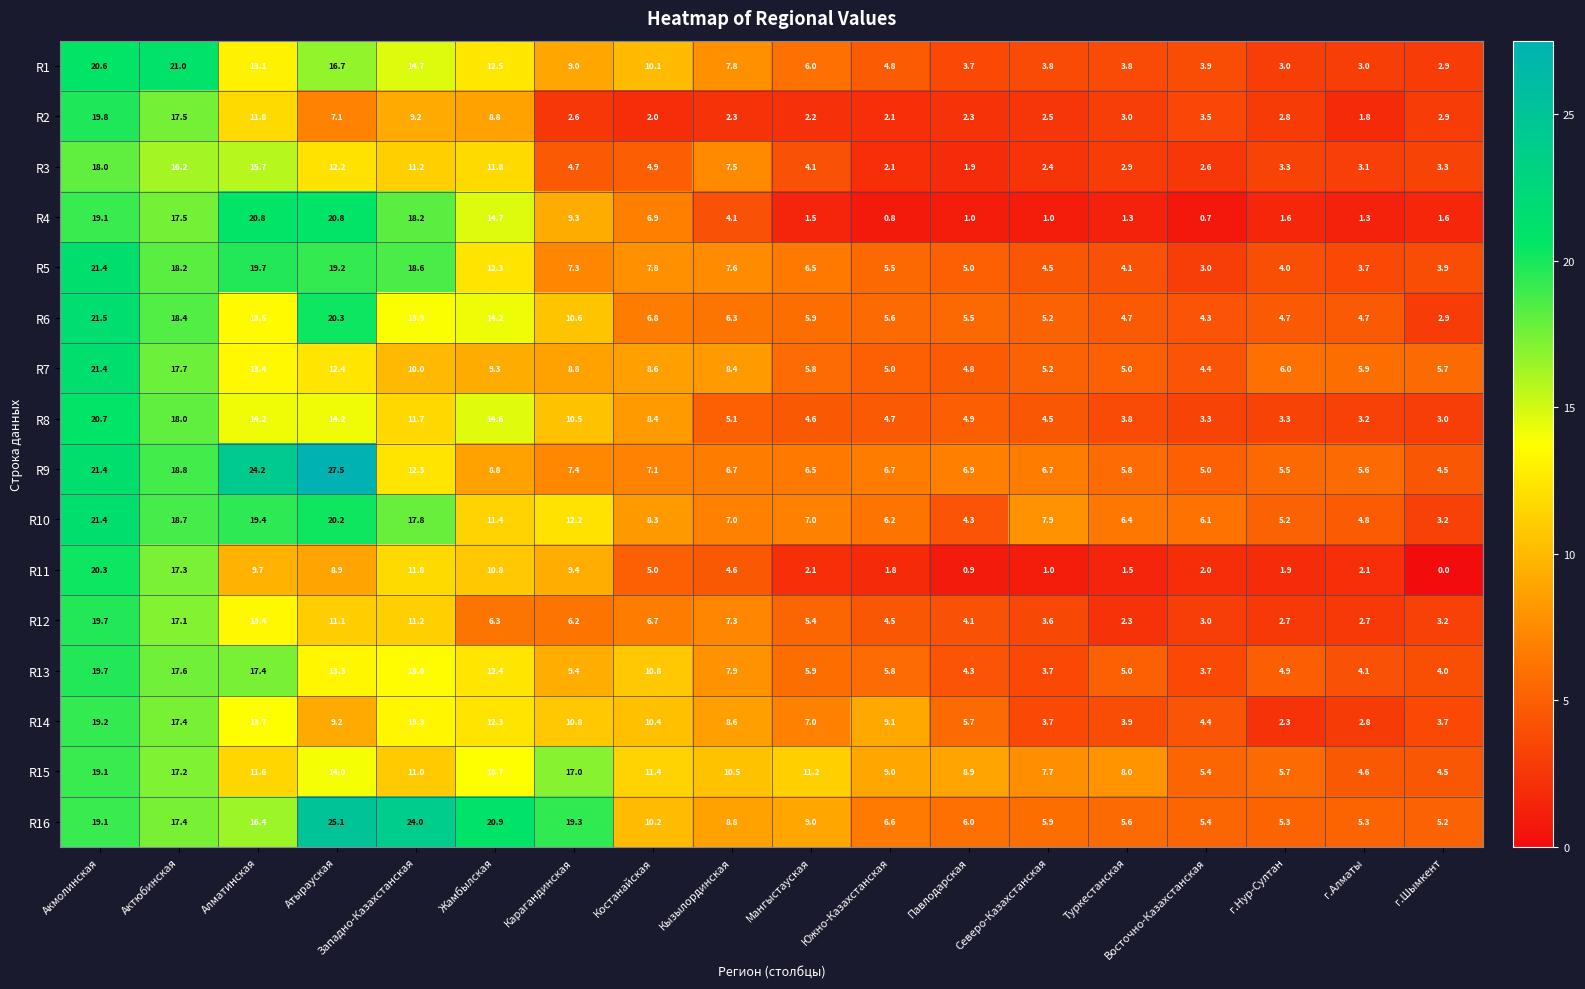

Between Туркестанская and г.Шымкент, which series saw the biggest shift?

R15